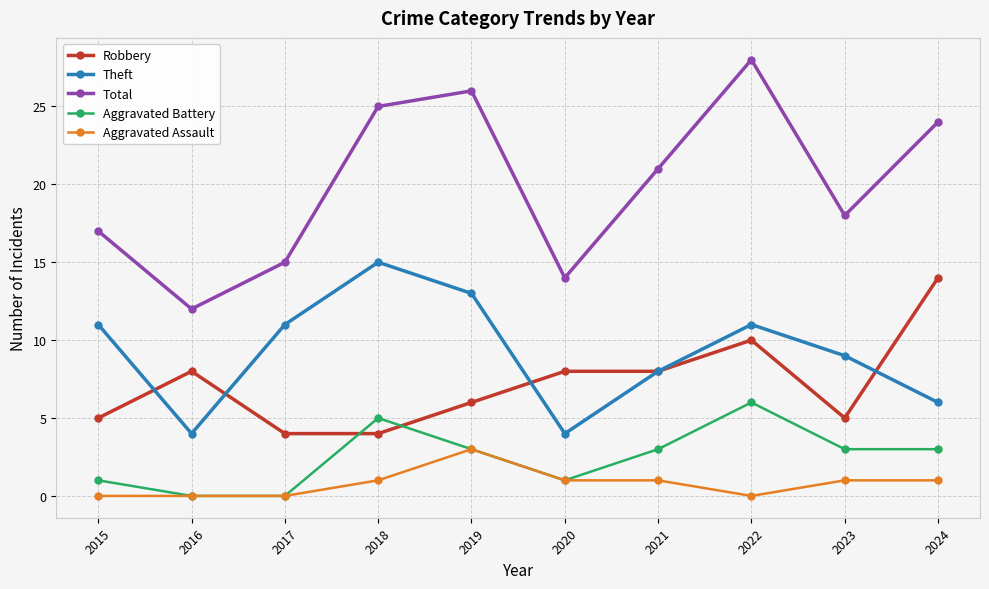

What is the lowest value of the Total series?

12